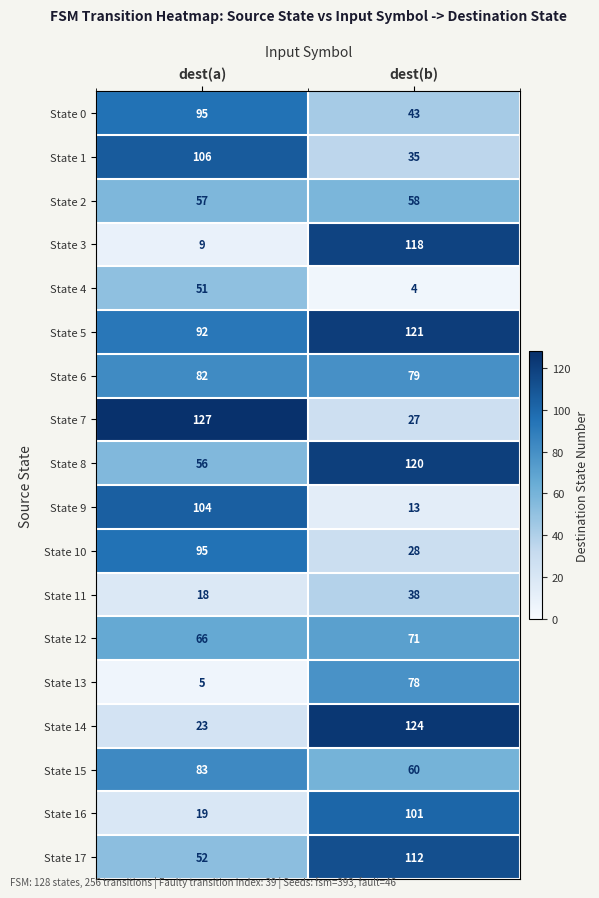

Rank the series at dest(b) from lowest to highest value.

State 4, State 9, State 7, State 10, State 1, State 11, State 0, State 2, State 15, State 12, State 13, State 6, State 16, State 17, State 3, State 8, State 5, State 14